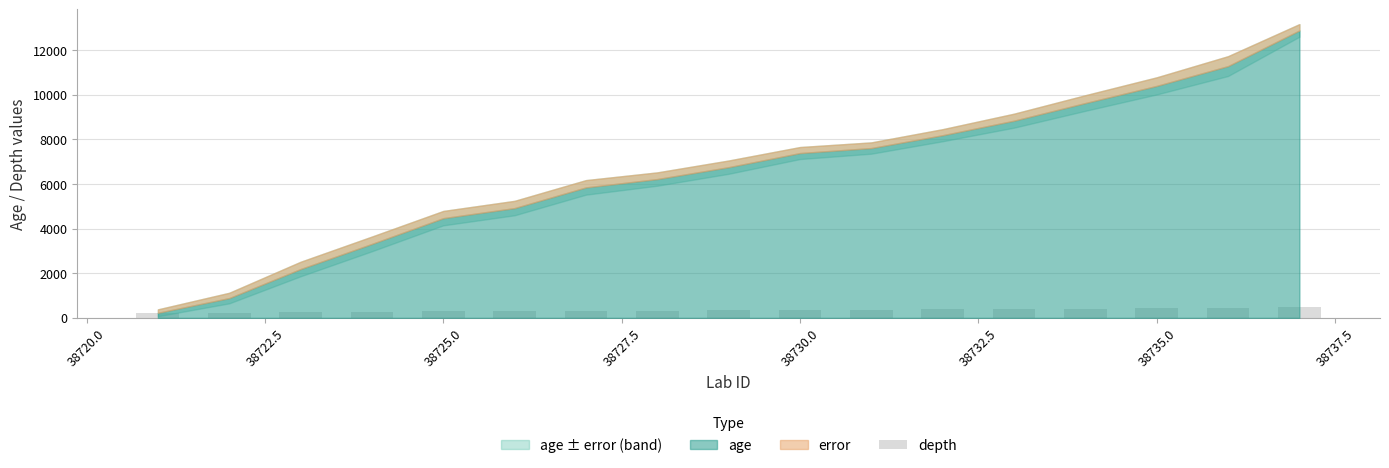

What is the difference between the maximum and minimum values?

291